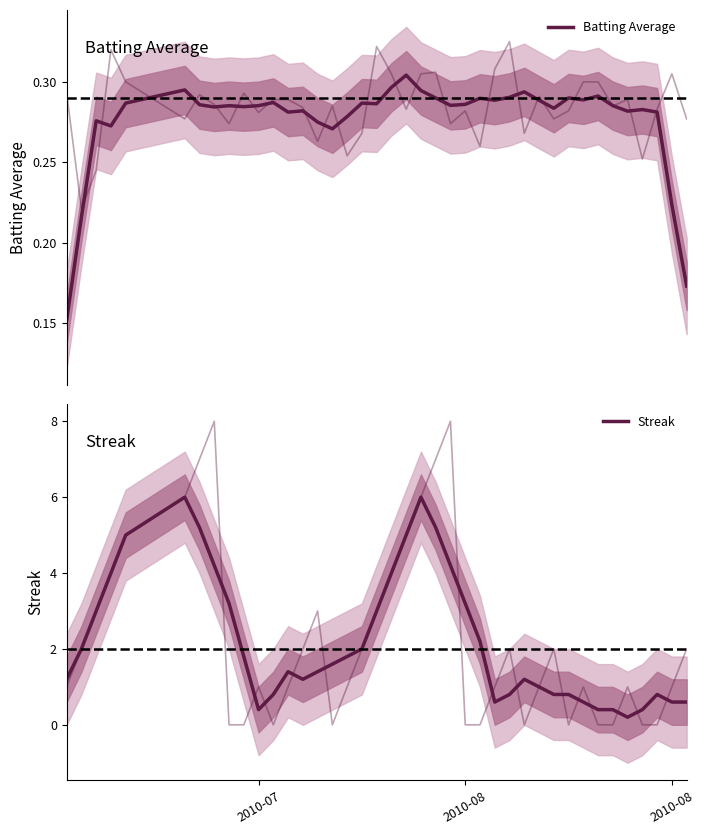

How many data points in Streak are above 1?

25